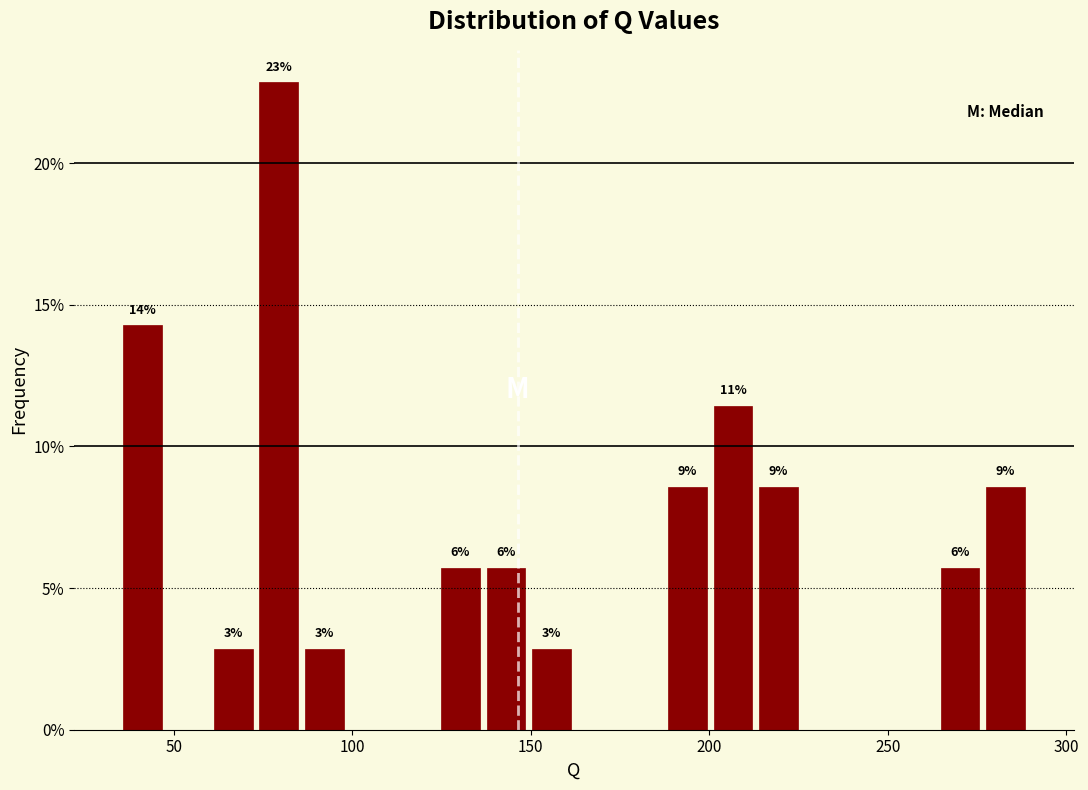

Around what value on the x-axis is the tallest bar? Give the approximate position of its centre, as read against the axis.

80